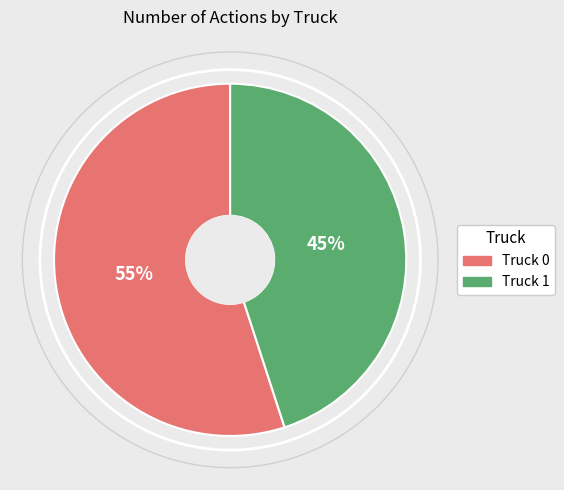

What is the largest slice in the pie chart?

Truck 0